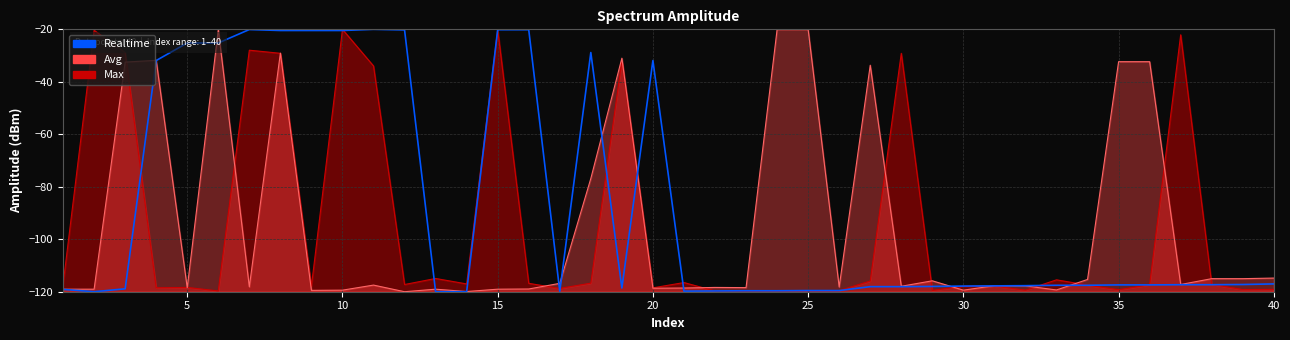

What is the maximum value shown in the chart?

-20.0